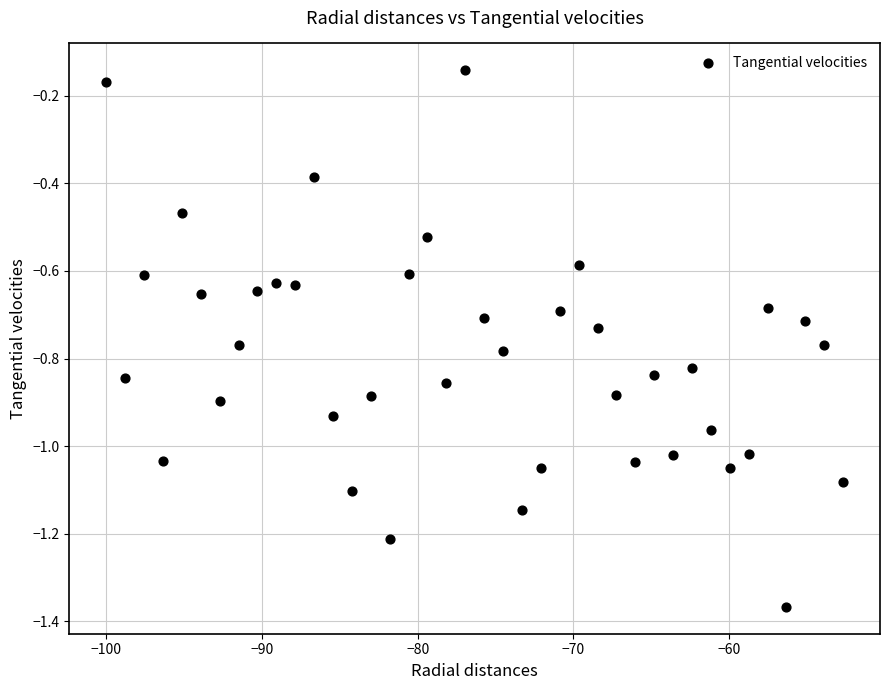

What is the range of Y values (max minus min)?

1.2